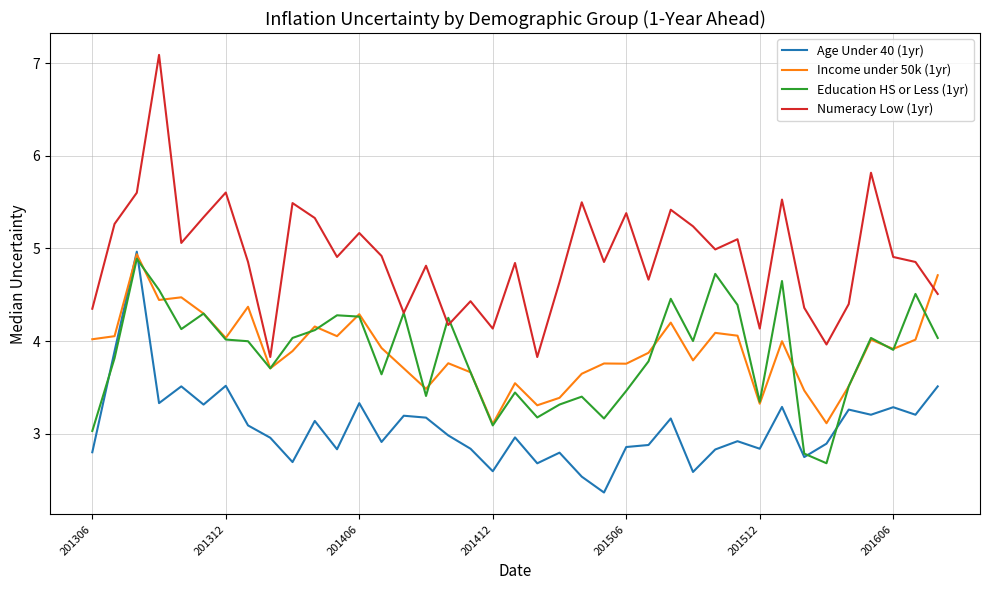

How many lines are shown in the chart?

4